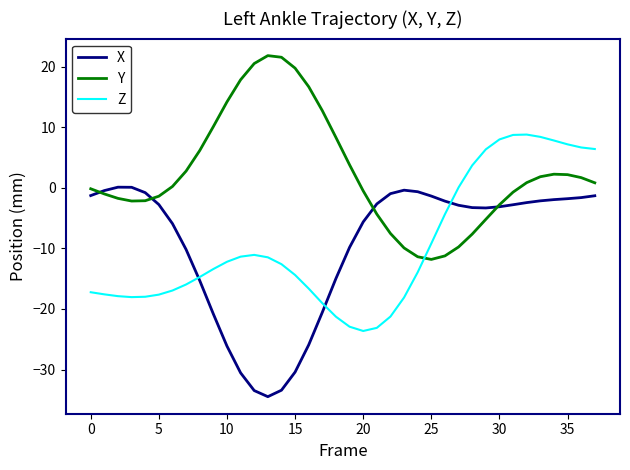

Which series has the largest total across all categories?

Y